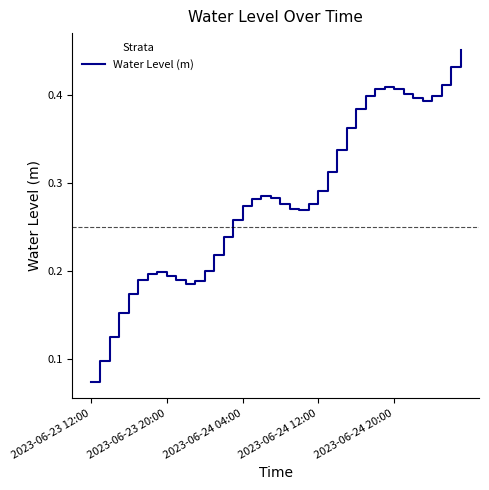

What is the value of the 37th point from the left?

0.4